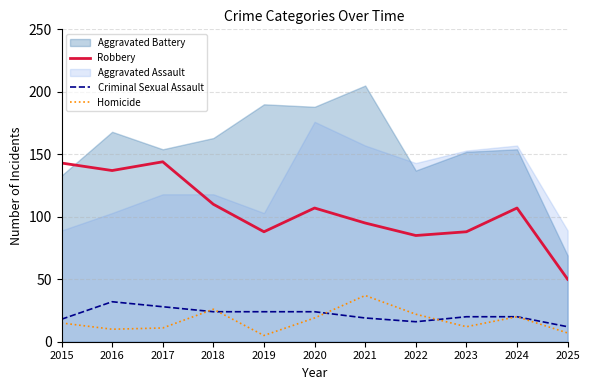

True or false: Robbery and Criminal Sexual Assault intersect in this chart.

False